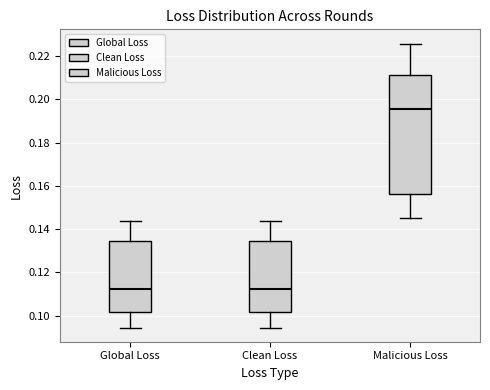

Where does the median line of the box for Malicious Loss sit on the y-axis? The values are not printed on the chart, so give them approximately, as read against the axis.

0.196